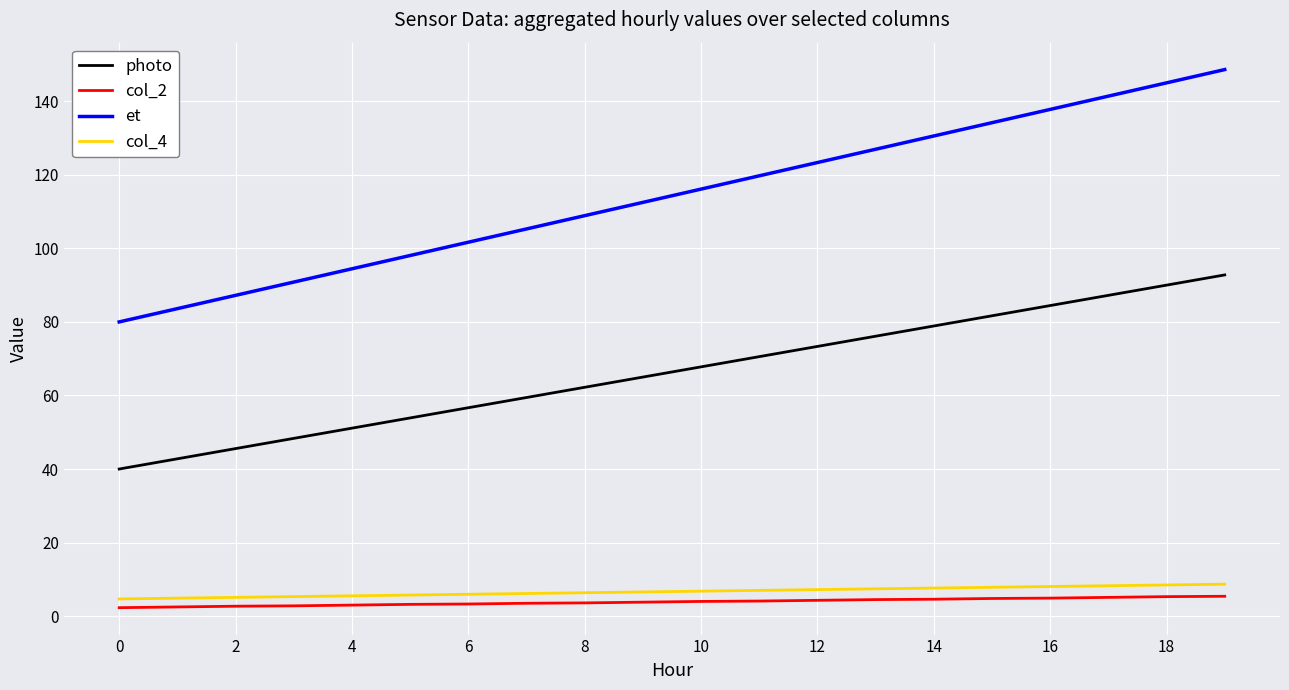

Which series has the largest total across all categories?

et